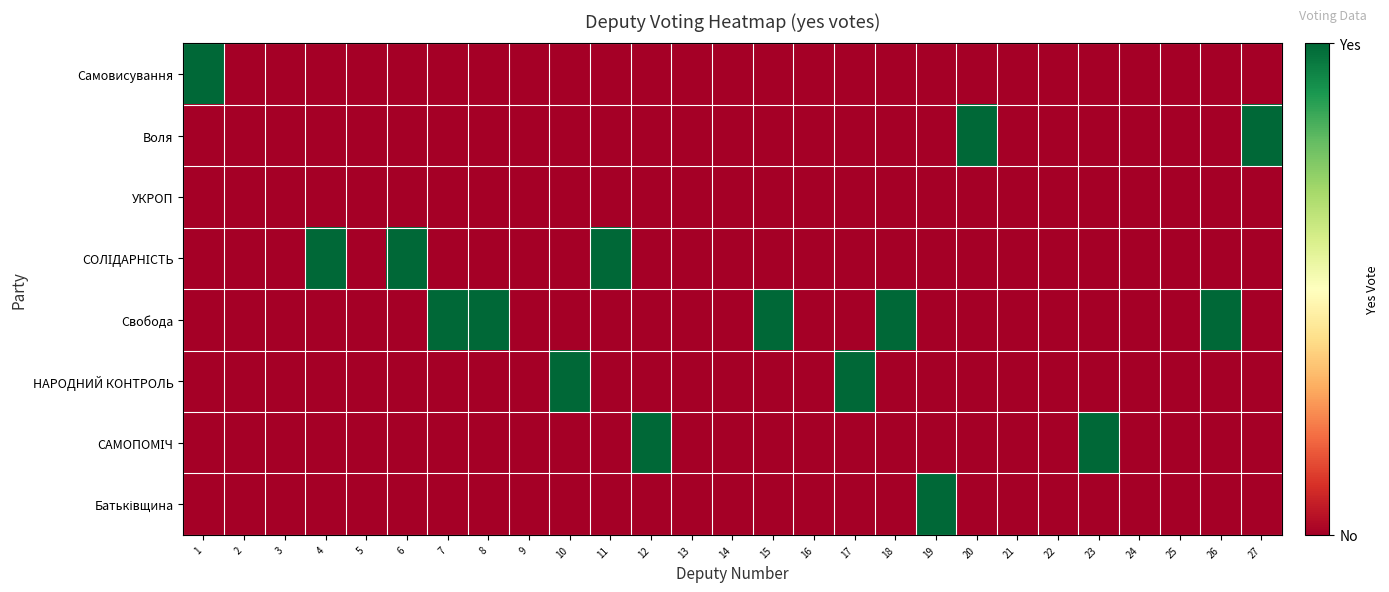

Which series has the largest range (max minus min)?

Самовисування